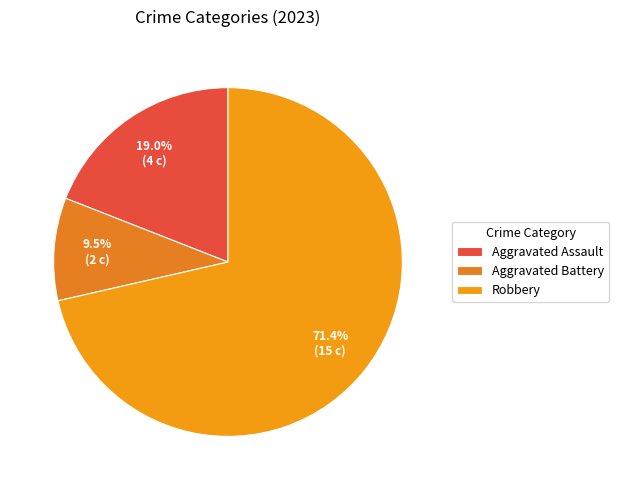

To the nearest percent, what portion does Robbery represent?

71%